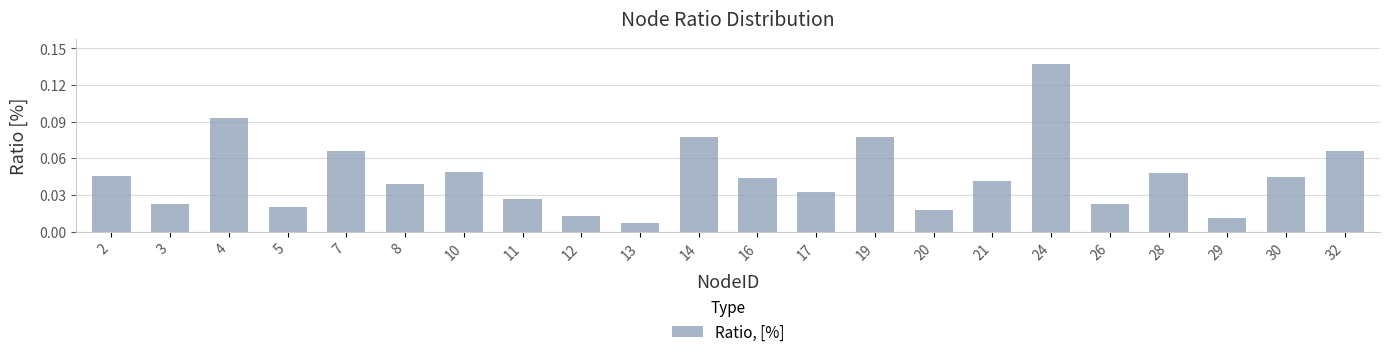

How many data points does each series have?

22